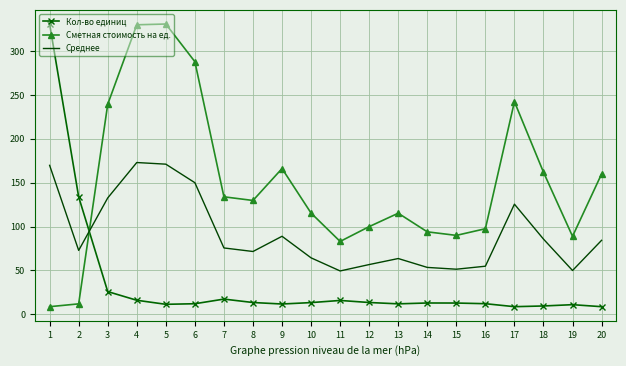

List the series in order of their overall mean, lowest first.

Кол-во единиц, Среднее, Сметная стоимость на ед.